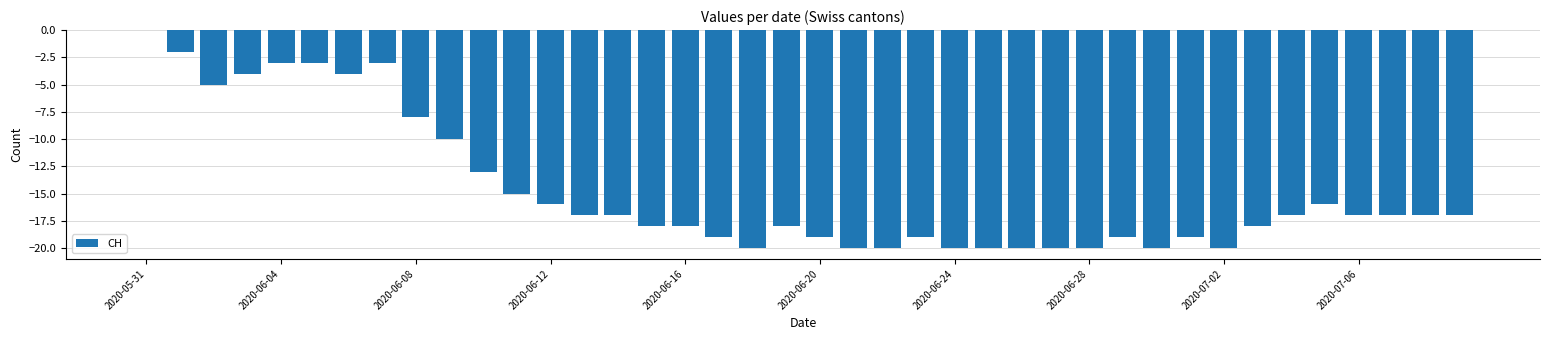

Which category has the highest value across all series?

2020-05-31